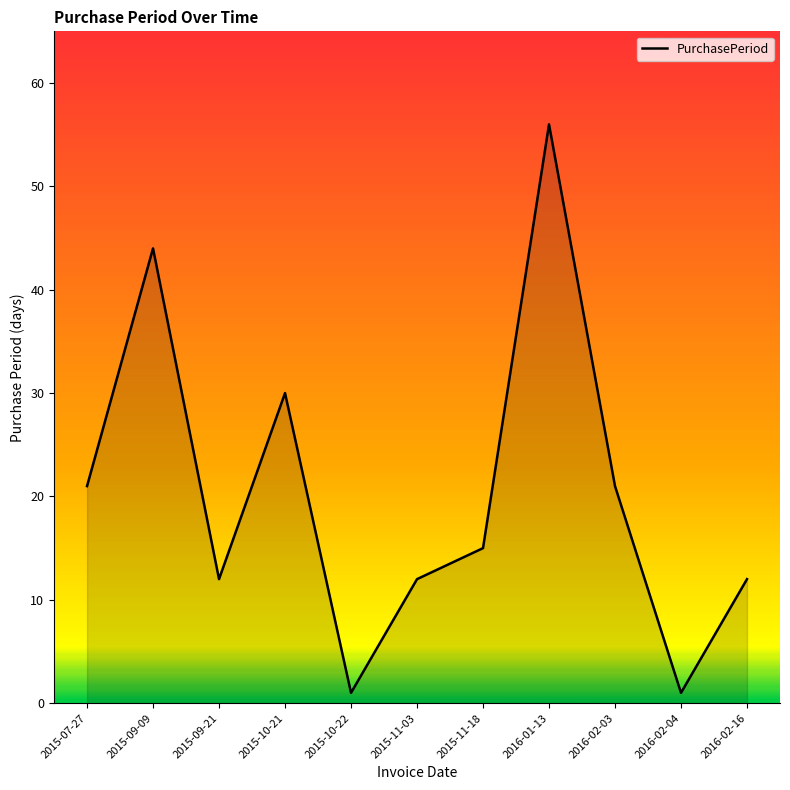

How many interior local valleys (lower than both neighbors) does the data have?

3